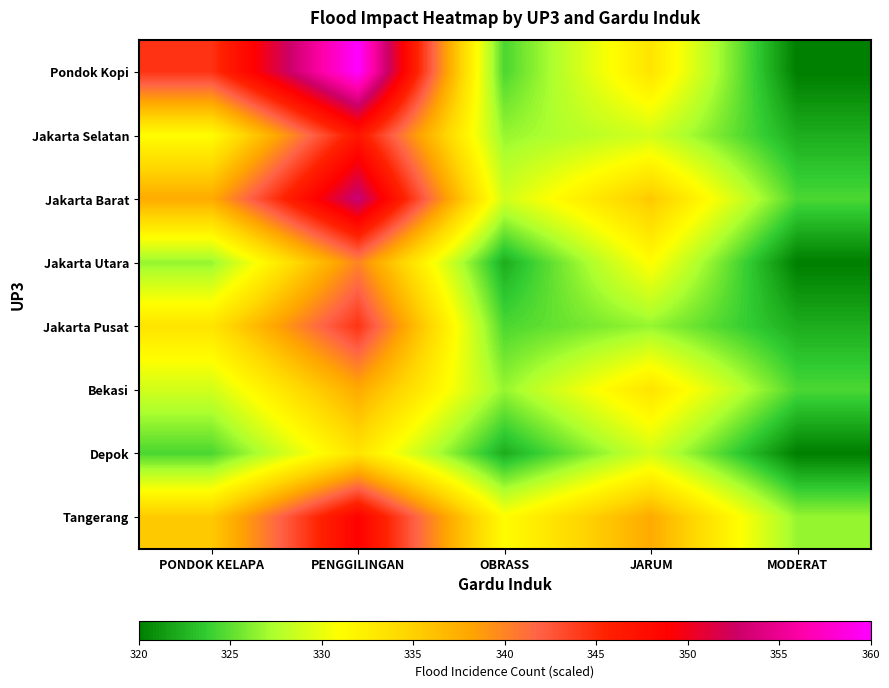

How many series are shown in this chart?

8